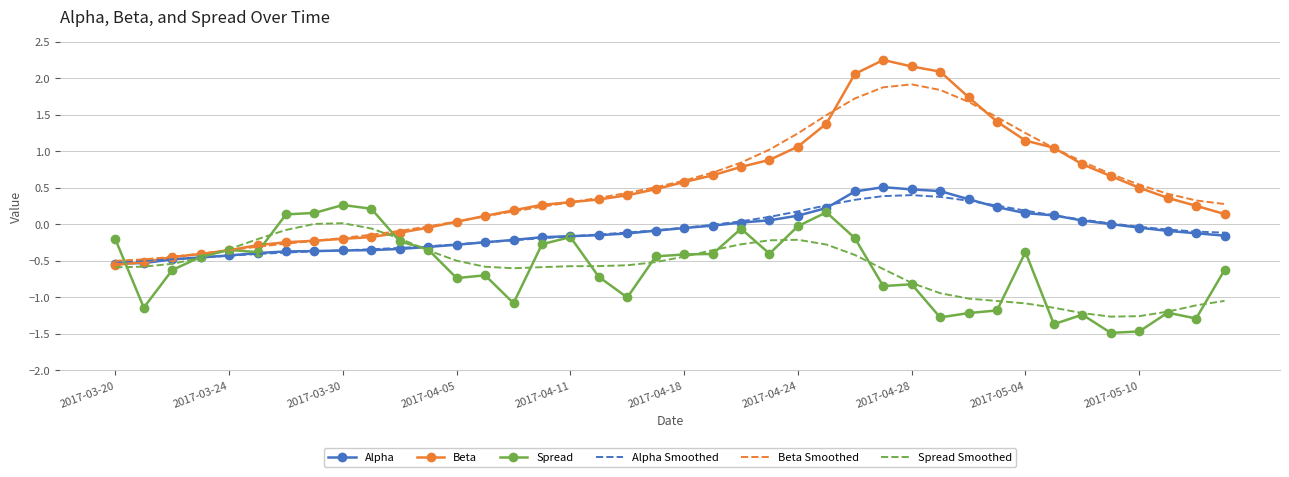

What is the sum of all Spread values?

-23.8